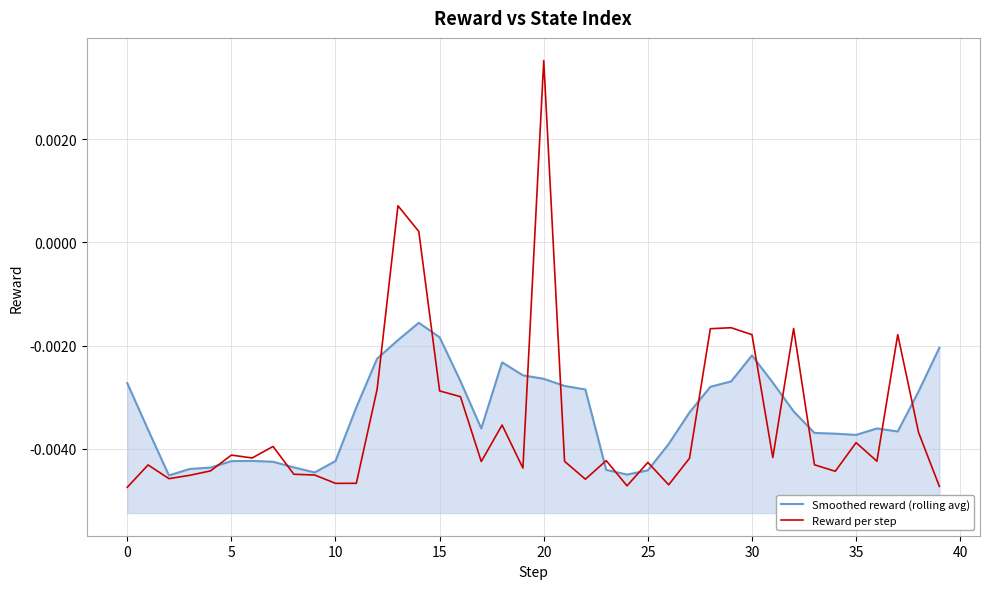

True or false: Reward per step and Smoothed reward (rolling avg) cross at least once.

True